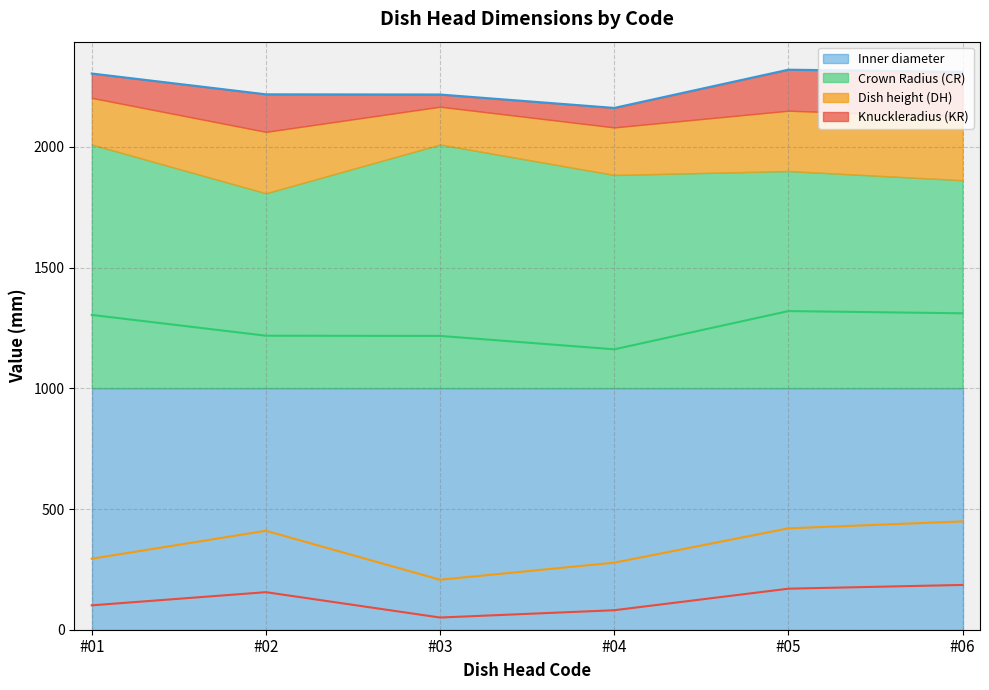

Does the chart display data point markers on the line(s)?

No